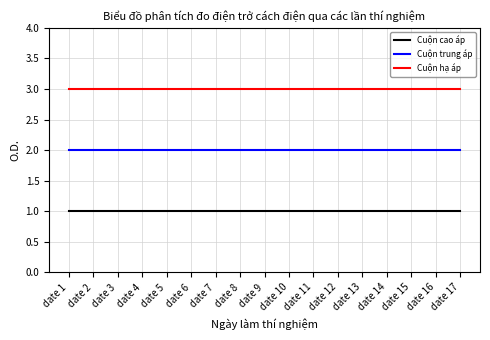

True or false: Cuộn hạ áp and Cuộn trung áp intersect in this chart.

False